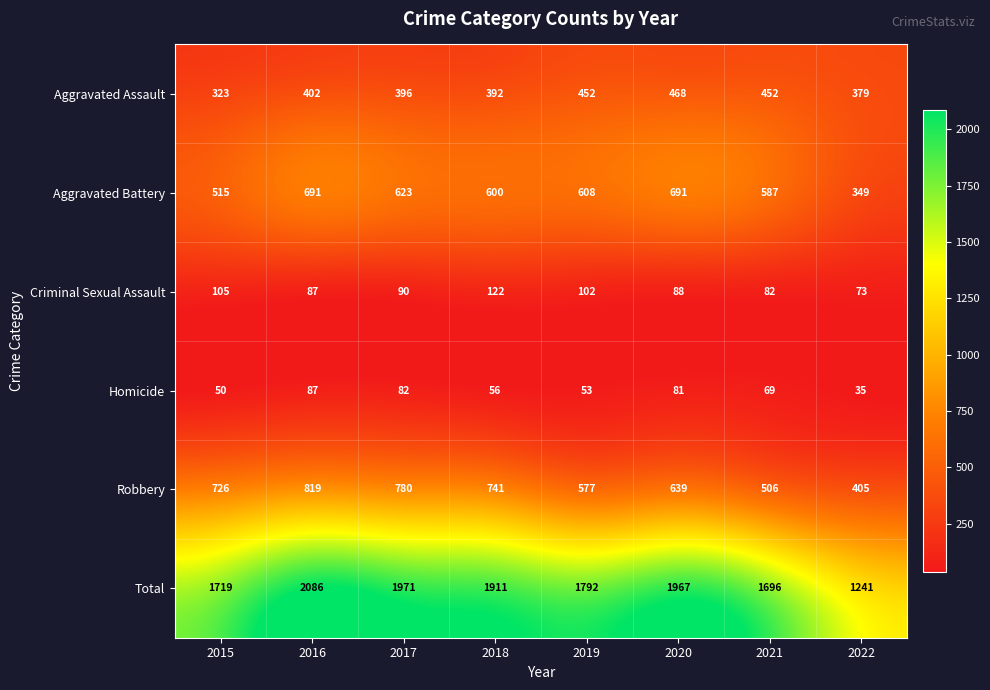

How many data points does each series have?

8